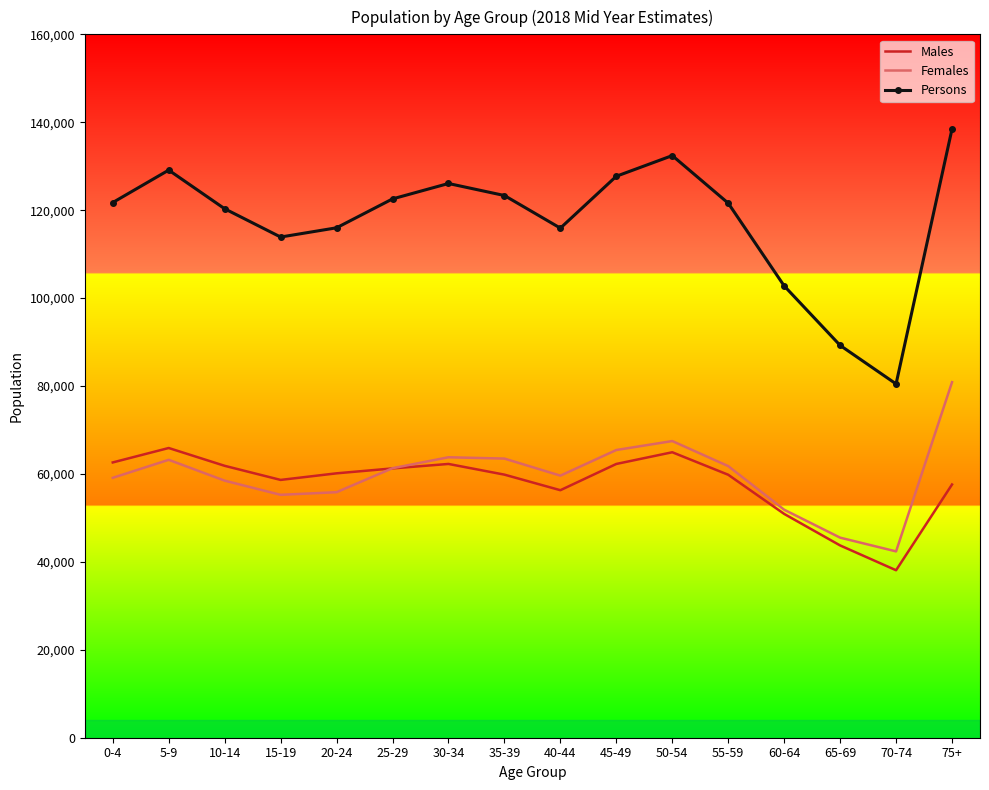

What position from the right is 75+?

1